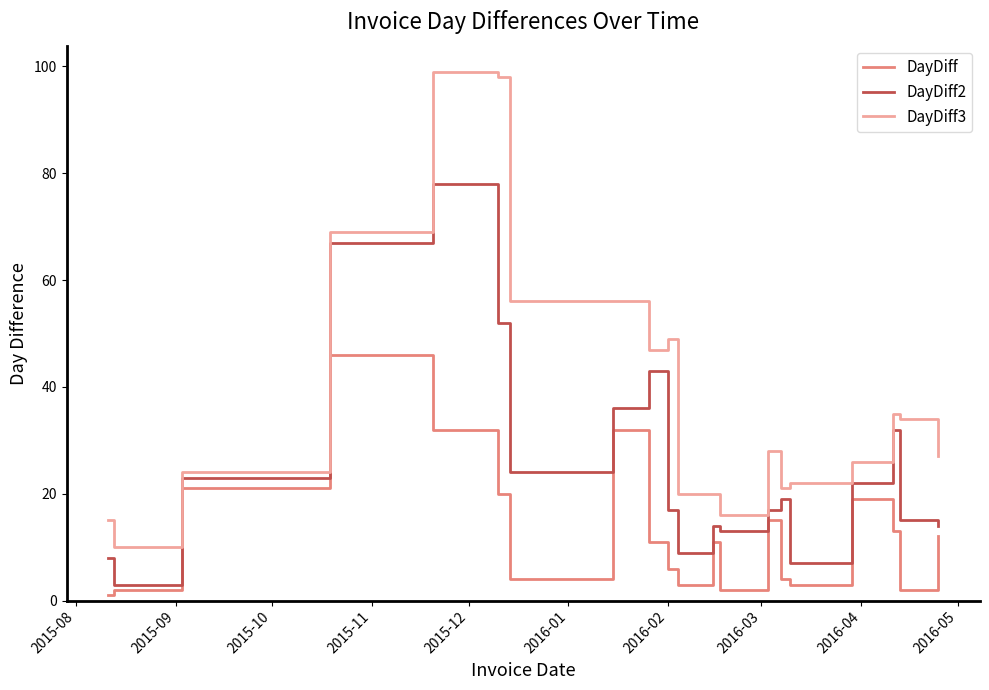

Which series has the widest spread of values?

DayDiff3